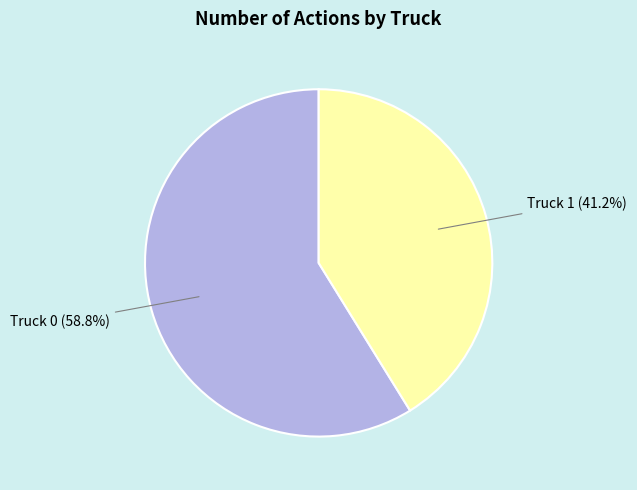

Do Truck 0 and Truck 1 together represent more than half of the pie?

Yes